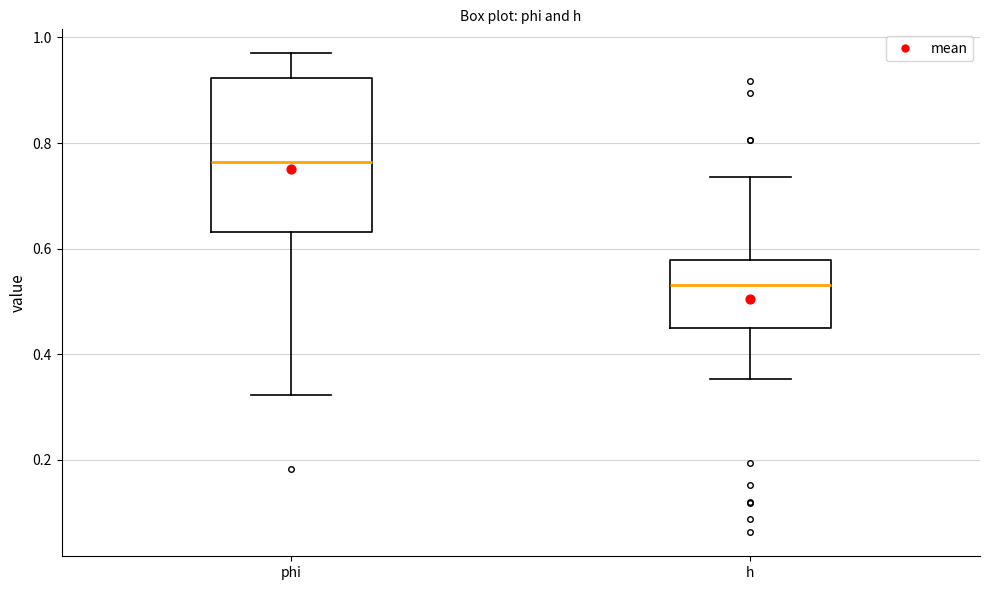

Reading left to right, read every box against the y-axis: the position of its median line, the range the box covers, and the ends of its whiskers. The values are not printed on the chart, so give them approximately, as read against the axis.

phi: median 0.76, box 0.64 to 0.92, whiskers 0.32 to 0.96
h: median 0.54, box 0.44 to 0.58, whiskers 0.36 to 0.74